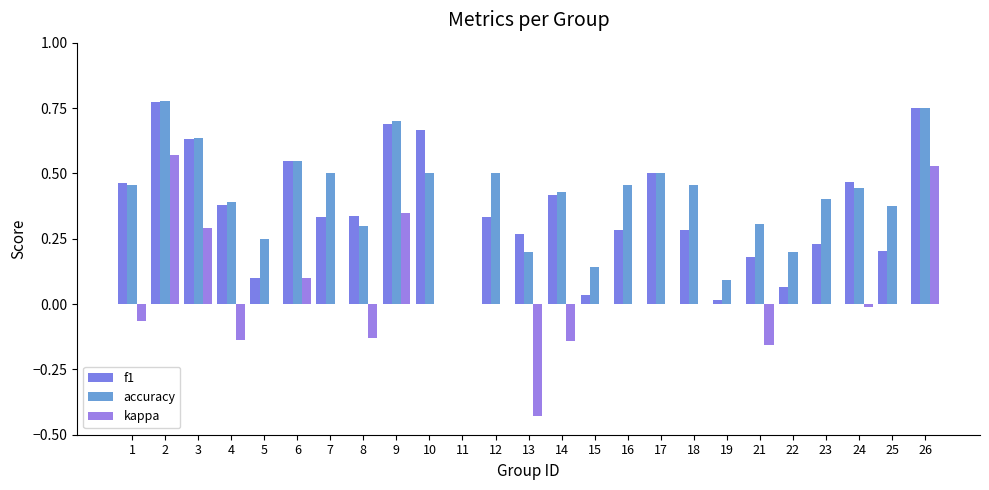

What is the value of the f1 bar at the 14th from the left?

0.4